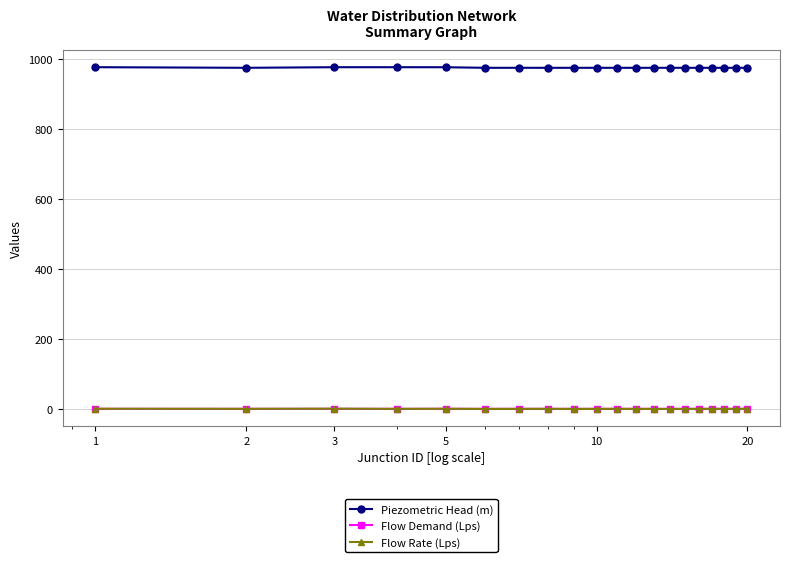

True or false: Flow Demand (Lps) has more than 1 interior local peaks.

True